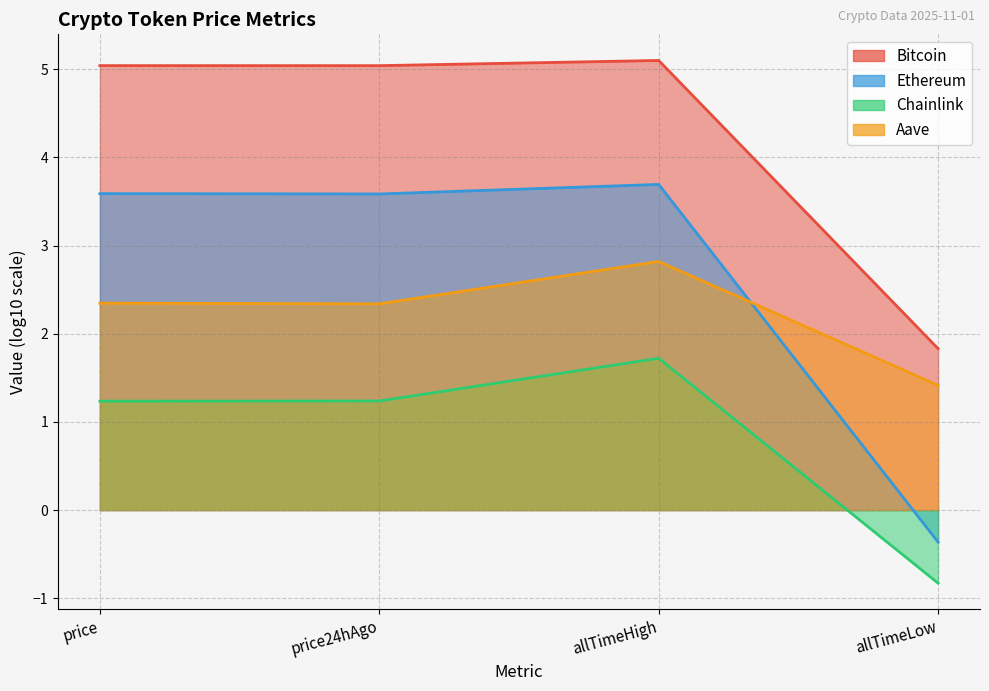

Where is Bitcoin nearest to the value 0?

allTimeLow